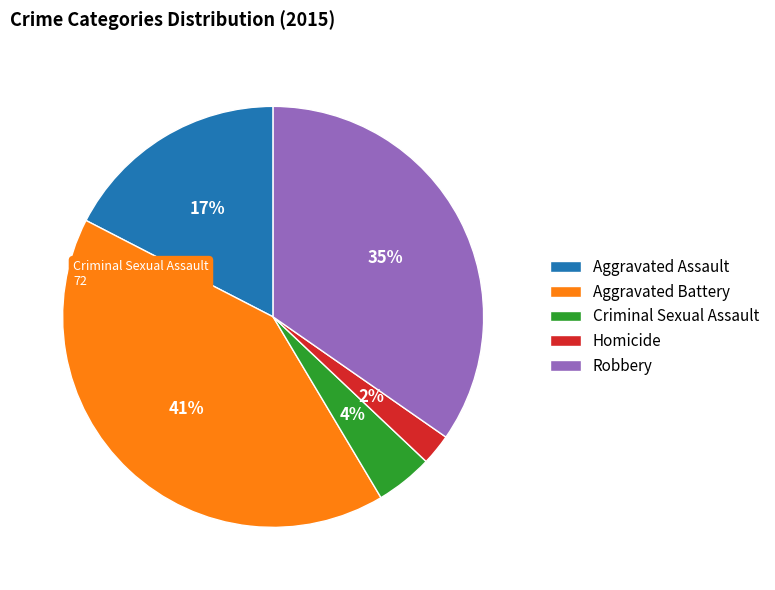

Is it true that Robbery is 42% of the pie?

False